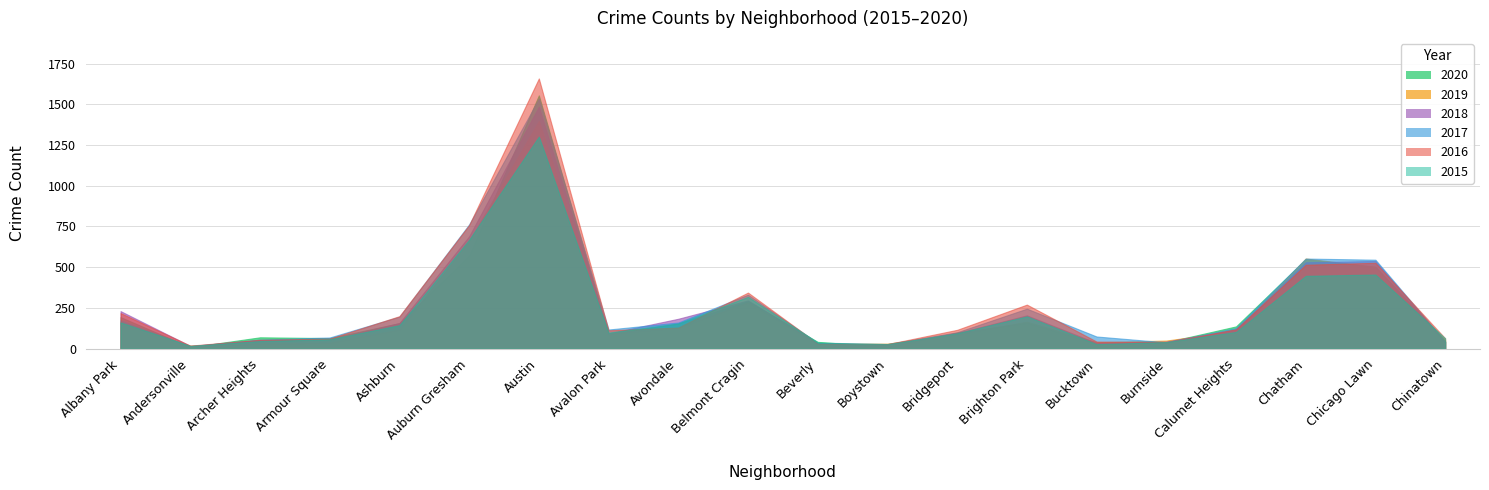

At Calumet Heights, list the series in order from smallest to largest.

2015, 2019, 2018, 2016, 2017, 2020